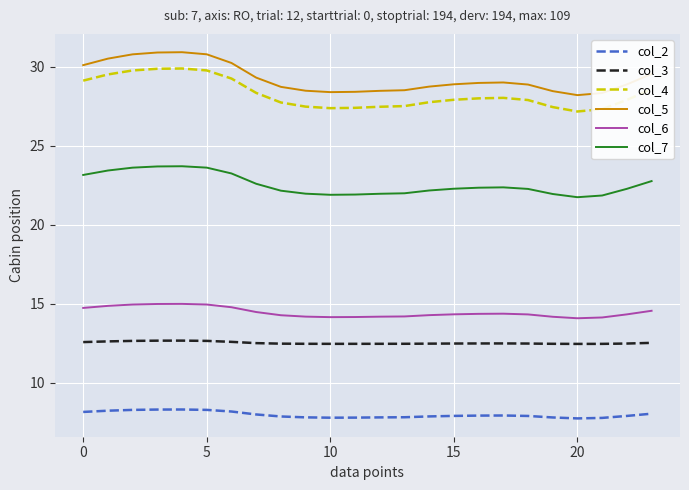

Does the chart have visible grid lines?

Yes